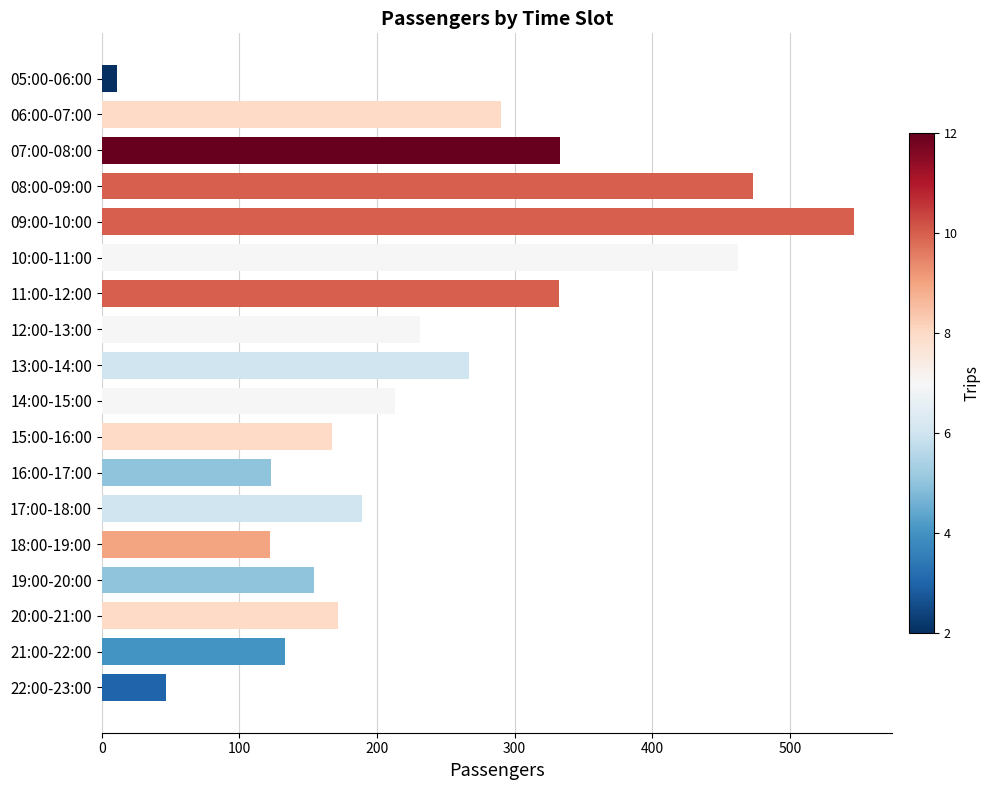

The value at 13:00-14:00 is 267. True or false?

True